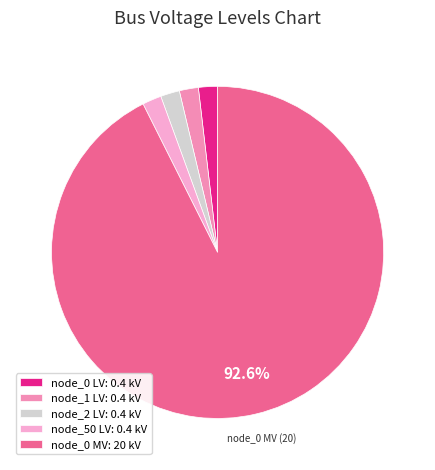

To the nearest percent, what is the average slice percentage?

20%